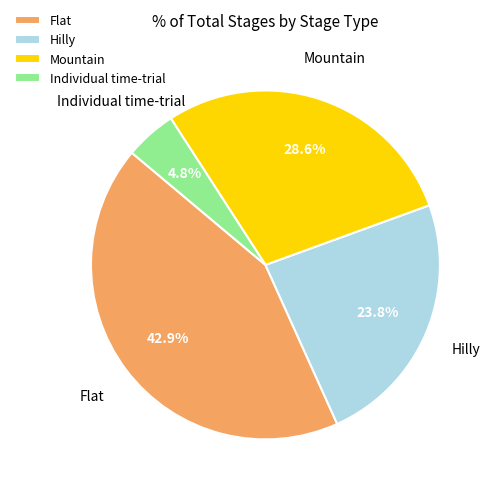

Between Hilly and Flat, which is larger?

Flat